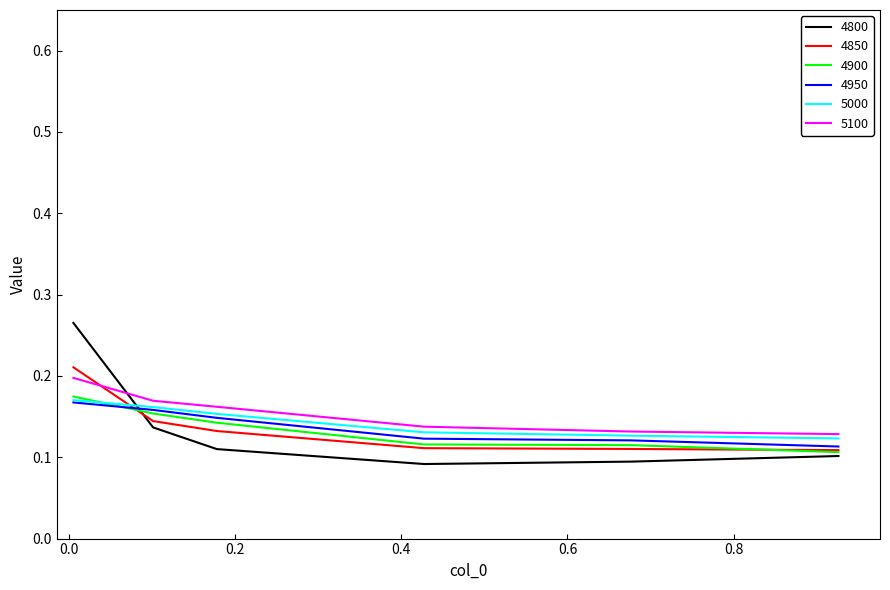

Which series has the largest range (max minus min)?

4800